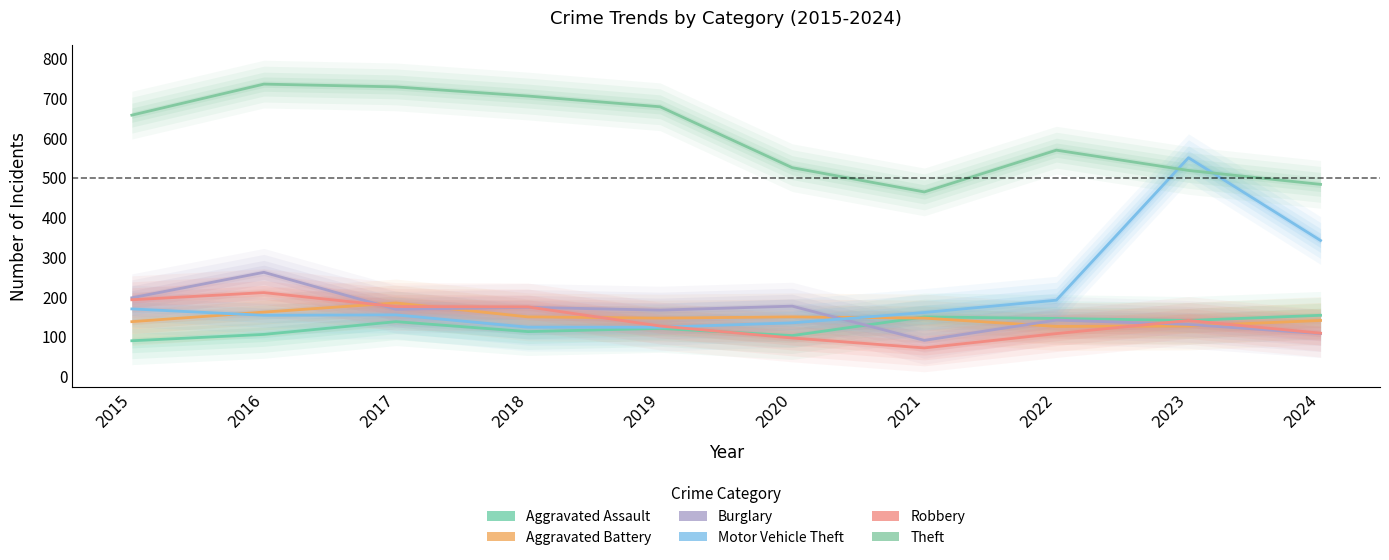

At which category is the sum across all series the highest?

2016